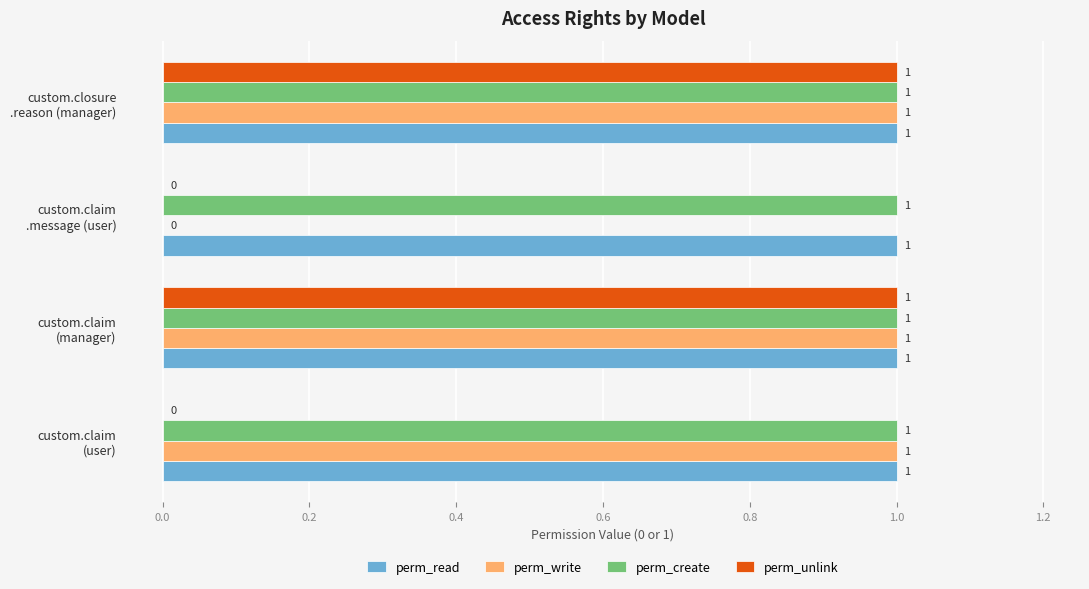

What is the sum of all perm_create values?

4